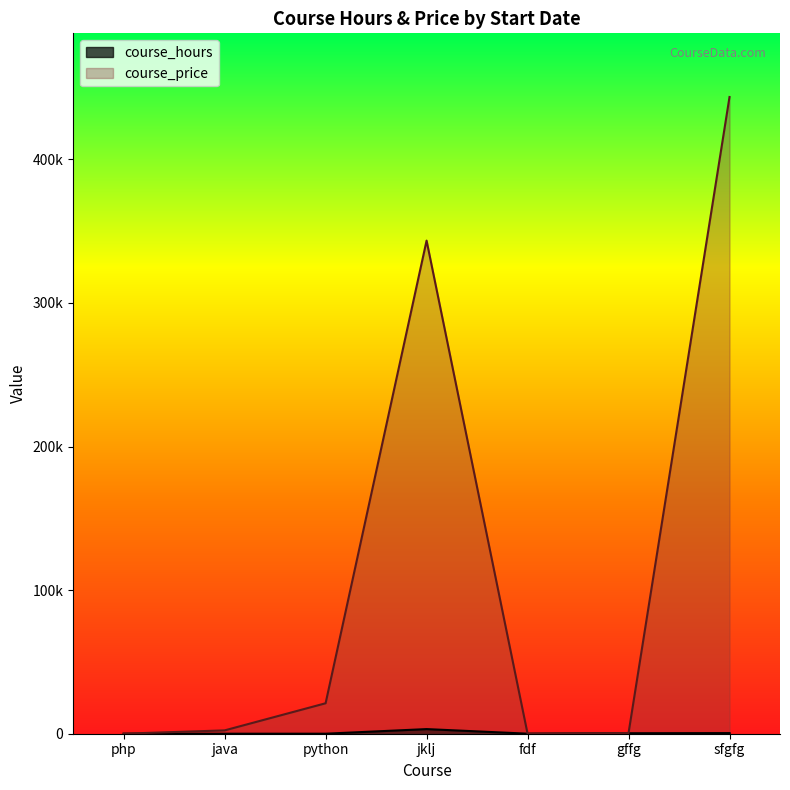

In course_hours, how many points are lower than both neighbors (excluding endpoints)?

1